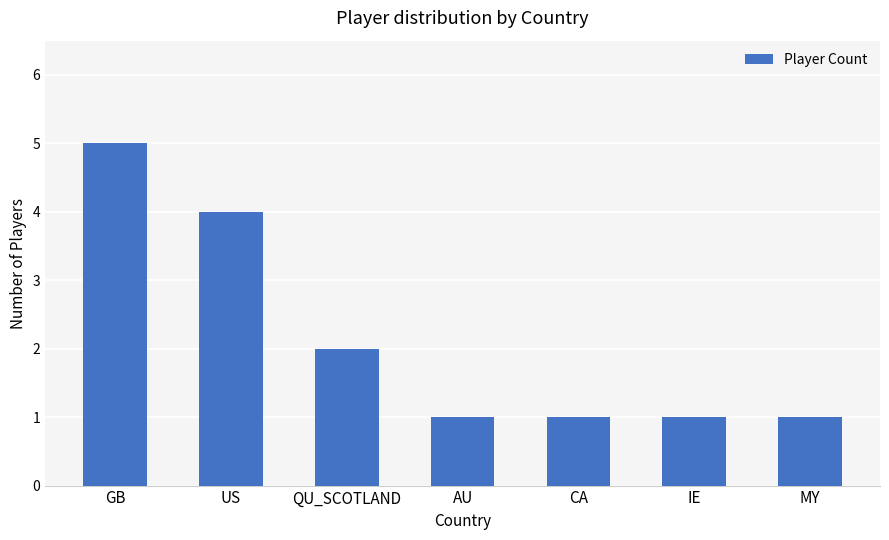

True or false: the data shows 1 at IE.

True